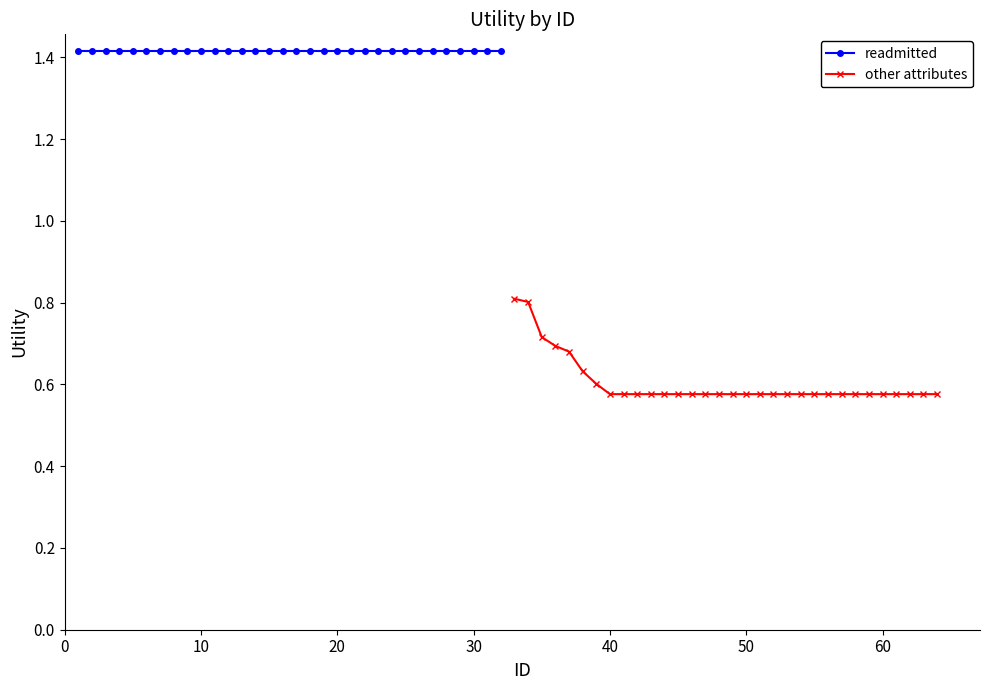

What is the average value of the readmitted series?

1.4